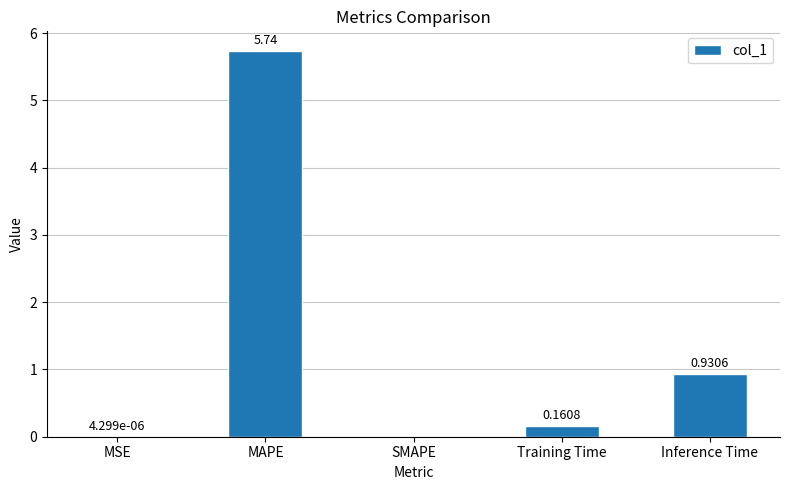

At which label is the value closest to 2?

Inference Time